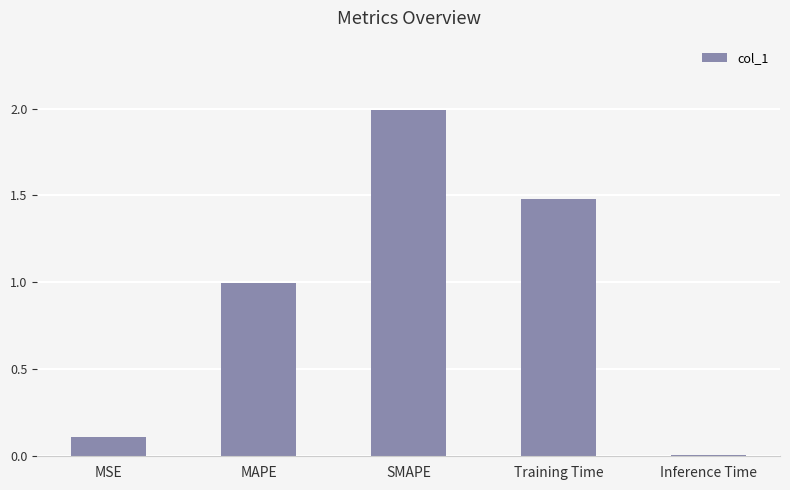

How many bars are there in total?

5